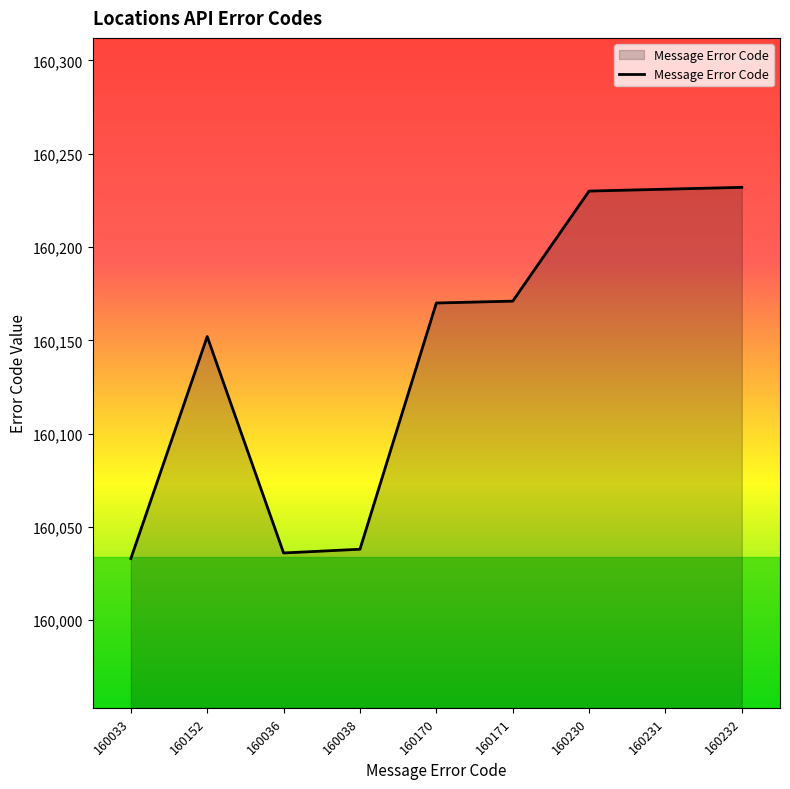

What is the change in value from 160170 to 160230?

+60